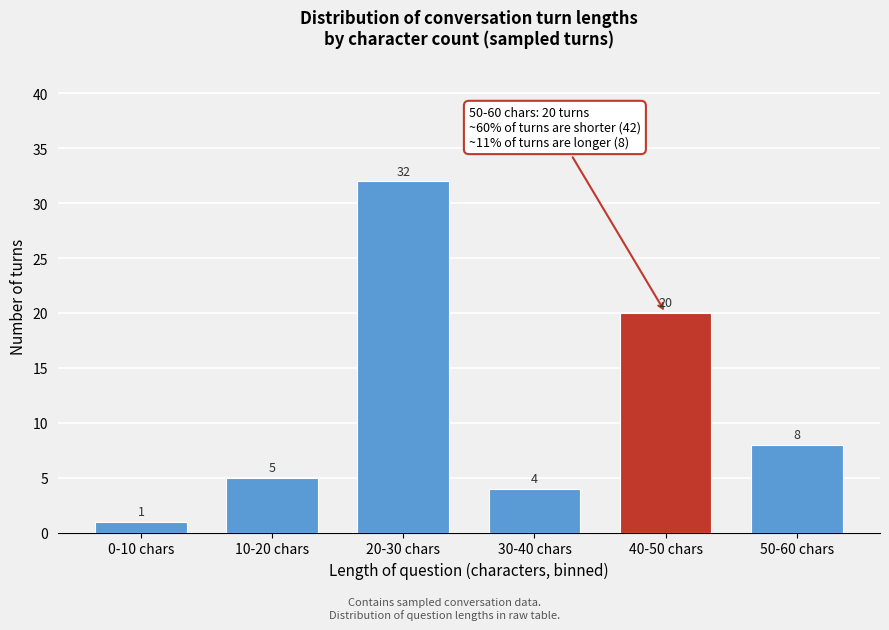

Reading left to right, list all the values displayed in this chart.

0-10 chars=1	10-20 chars=5	20-30 chars=32	30-40 chars=4	40-50 chars=20	50-60 chars=8